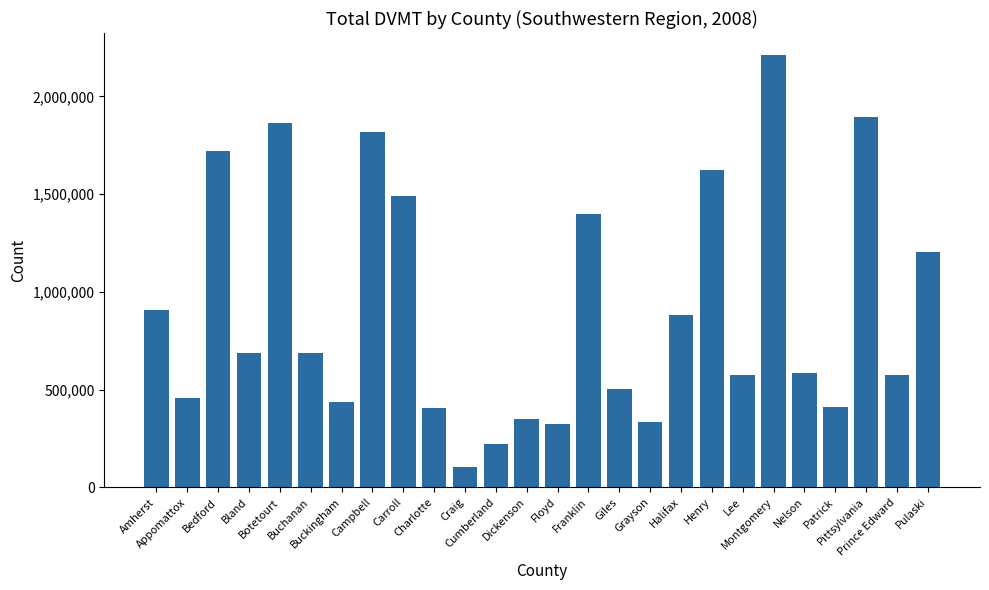

What is the value of the 9th bar from the left?

1492830.4